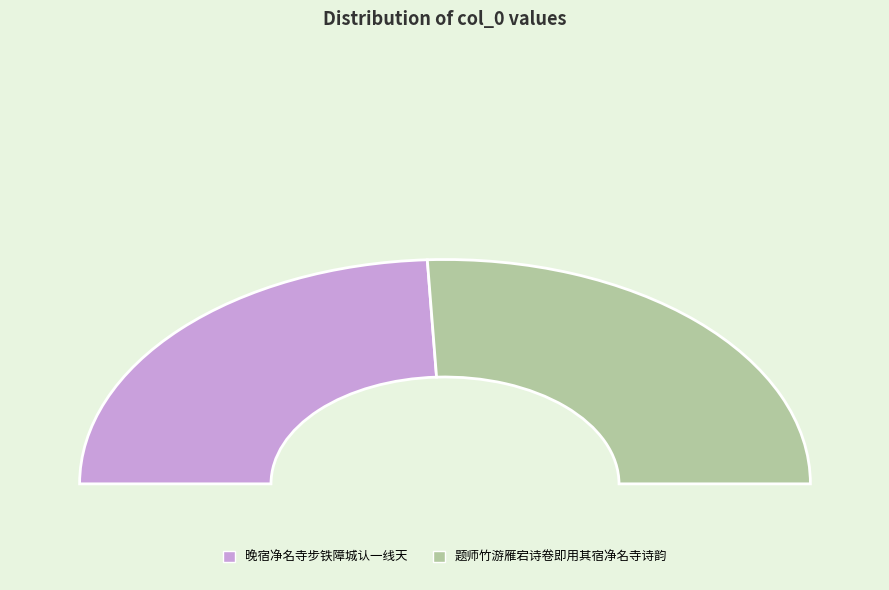

To the nearest percent, what is the difference between the 题师竹游雁宕诗卷即用其宿净名寺诗韵 and 晚宿净名寺步铁障城认一线天 slice percentages?

2%